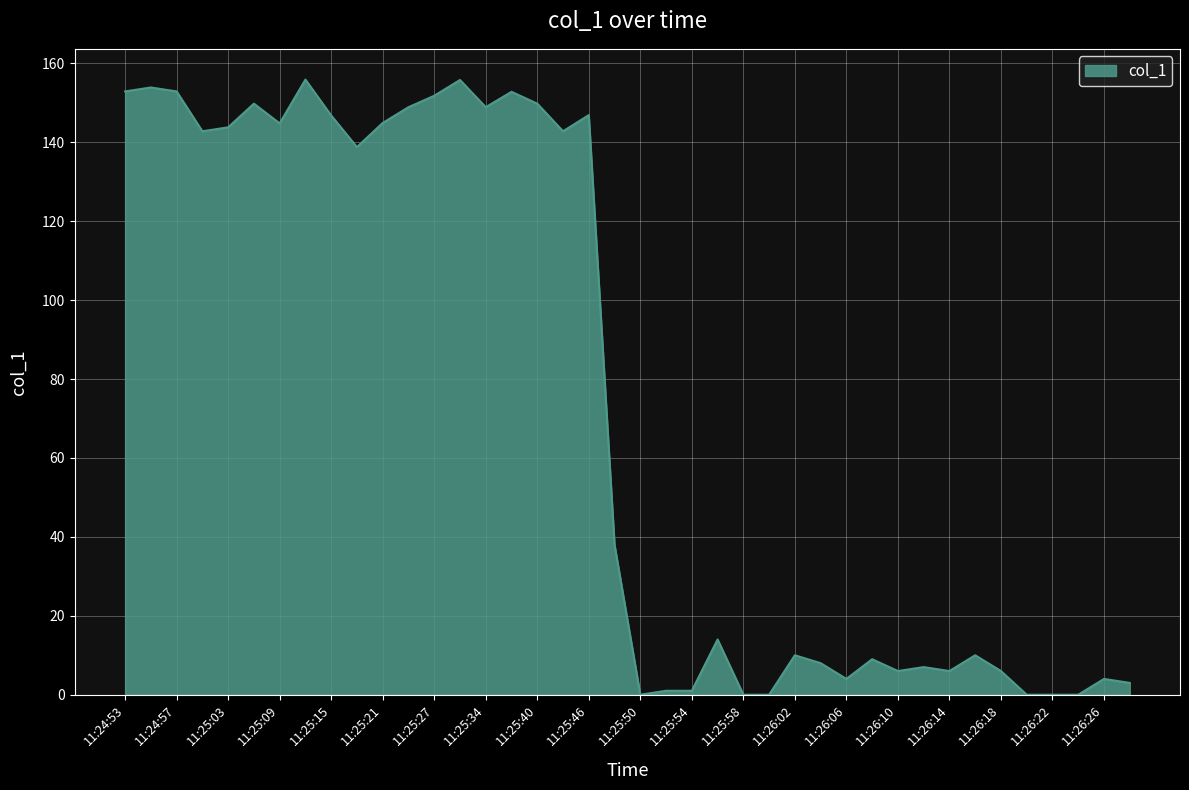

True or false: the data has more than 0 interior local peaks.

True